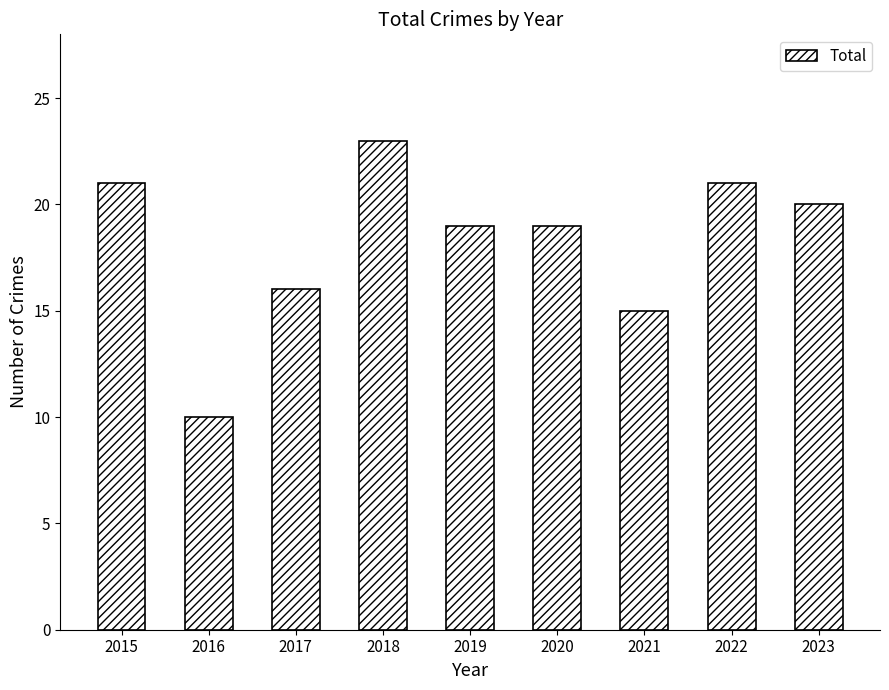

Reading left to right, extract all data points from this chart.

21	10	16	23	19	19	15	21	20